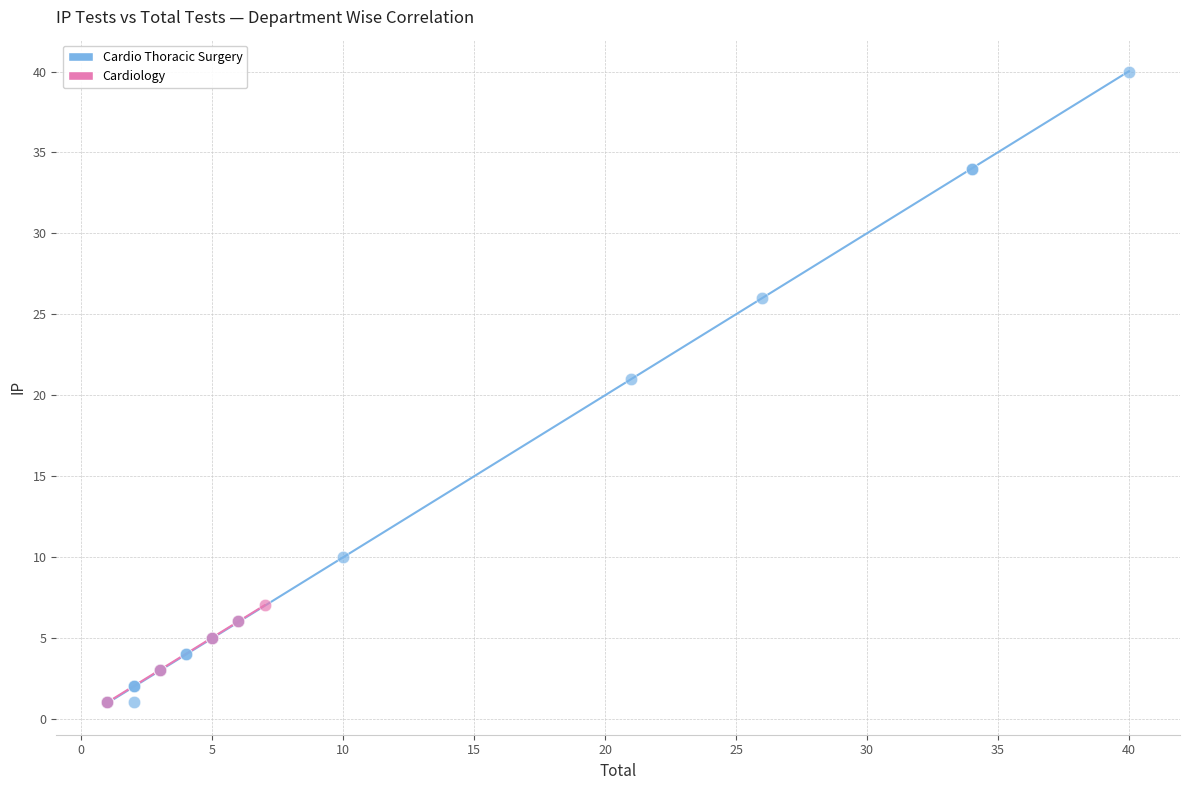

Which series reaches the maximum Y coordinate?

Cardio Thoracic Surgery